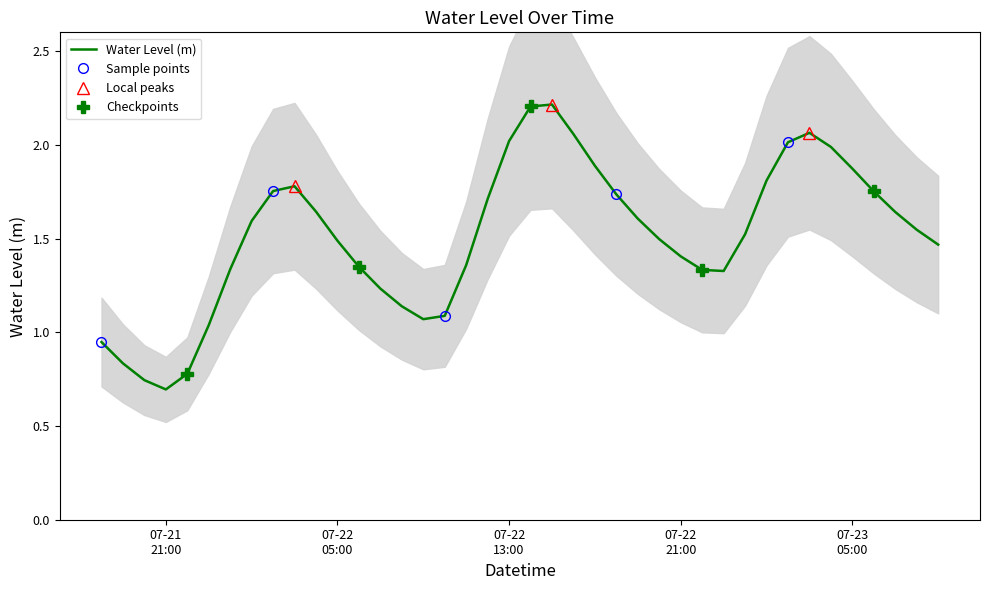

What is the highest value of the Water Level (m) series?

2.2